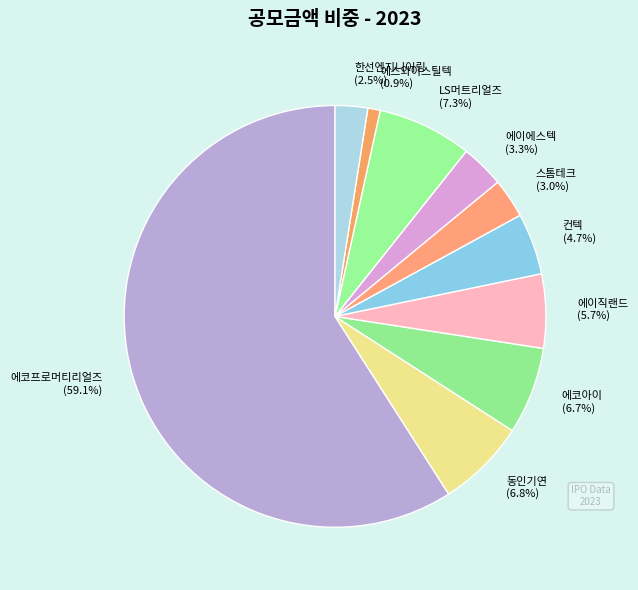

What percentage do 한선엔지니어링 and 동인기연 together represent?

9.3%